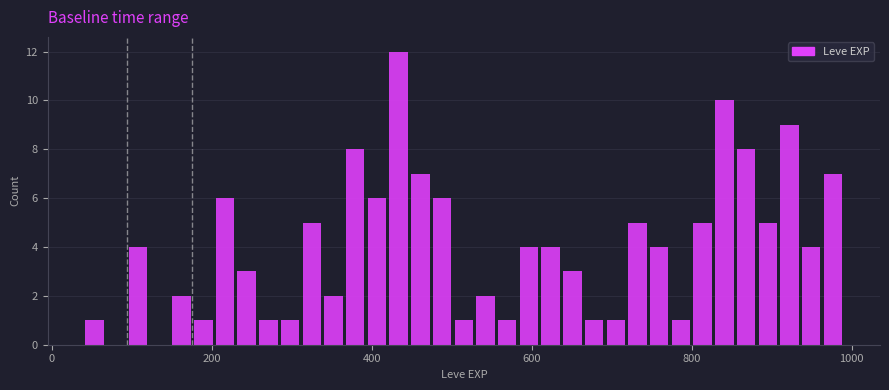

Around what value on the x-axis is the tallest bar? Give the approximate position of its centre, as read against the axis.

440